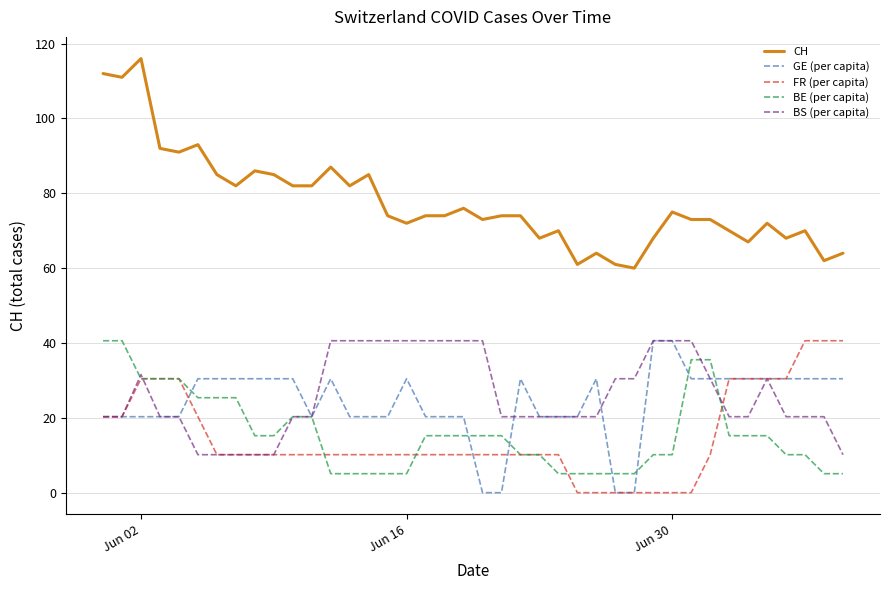

True or false: FR (per capita) and CH intersect in this chart.

False